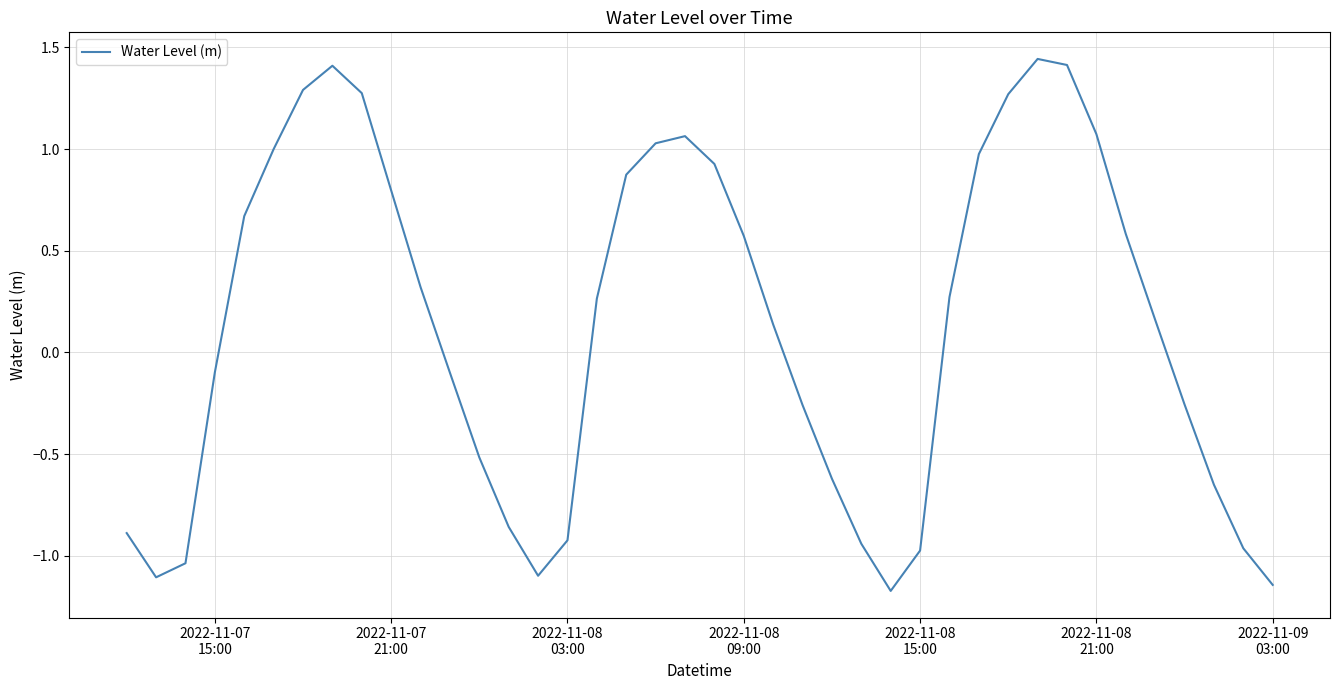

What is the difference between the maximum and minimum values?

2.6